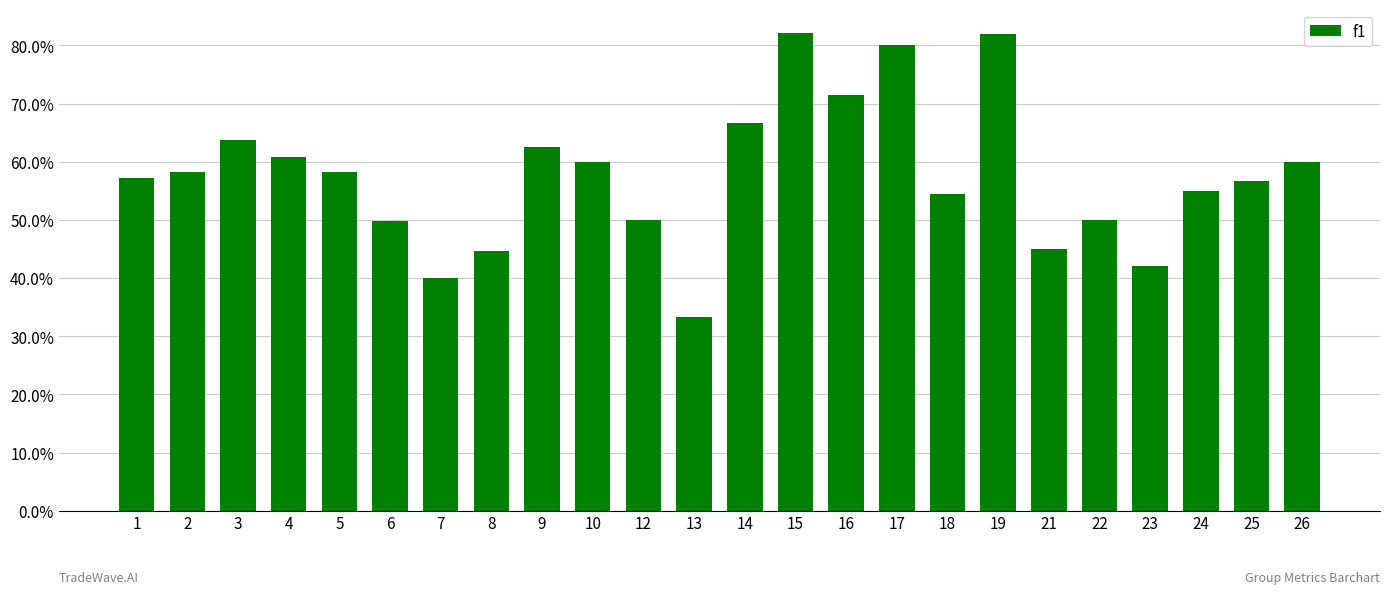

Reading left to right, what are all the values shown in this chart?

0.6	0.6	0.6	0.6	0.6	0.5	0.4	0.4	0.6	0.6	0.5	0.3	0.7	0.8	0.7	0.8	0.5	0.8	0.5	0.5	0.4	0.5	0.6	0.6